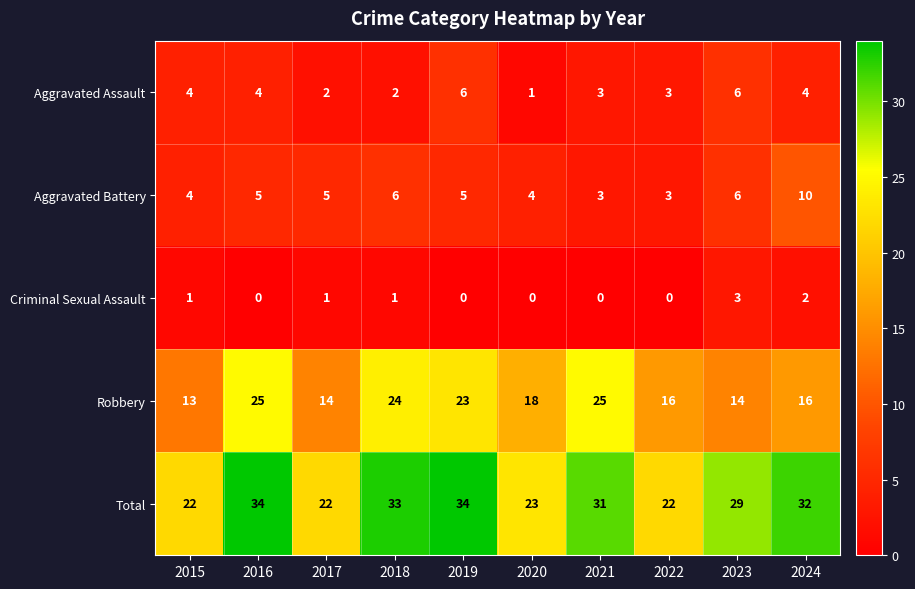

What is the difference between the second highest and second lowest values in the Total series?

12